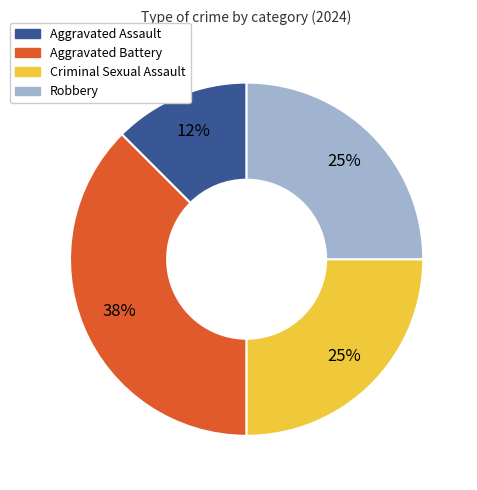

To the nearest percent, what is the average slice percentage?

25%